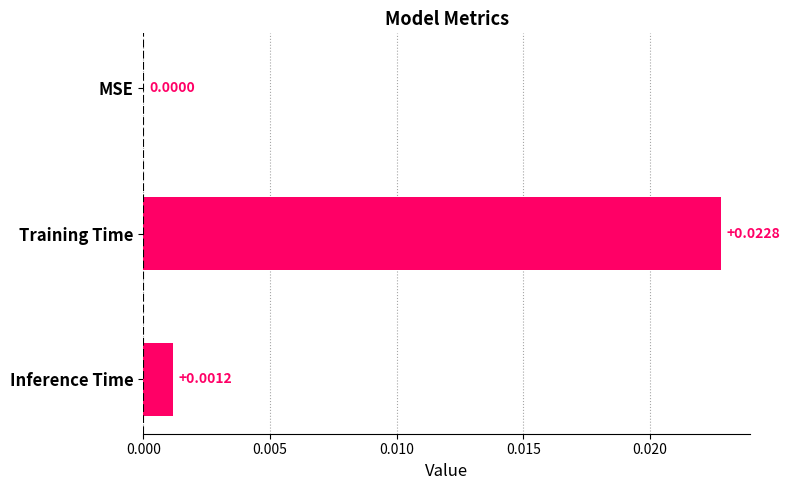

Which category has the highest value across all series?

Training Time